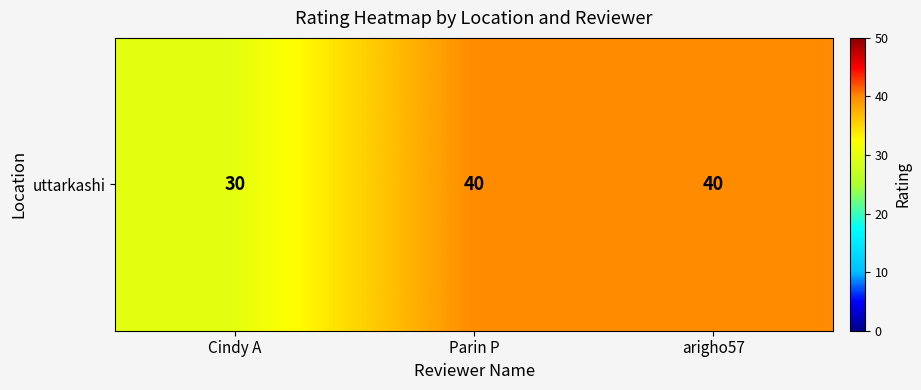

What is the minimum value shown in the chart?

30